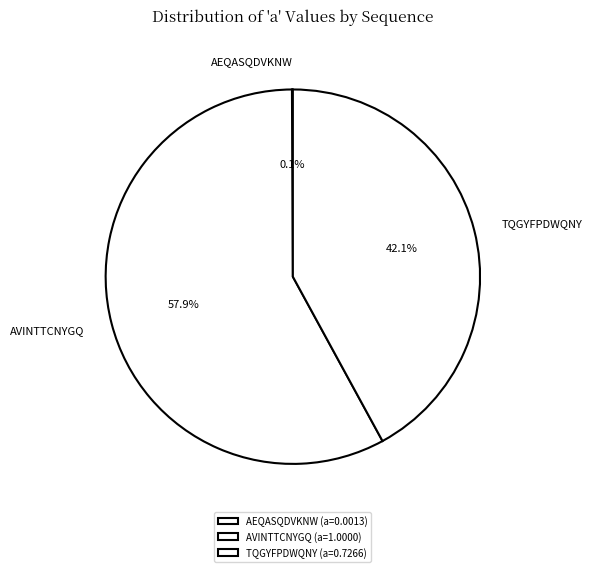

Which category has the biggest portion of the pie?

AVINTTCNYGQ (a=1.0000)